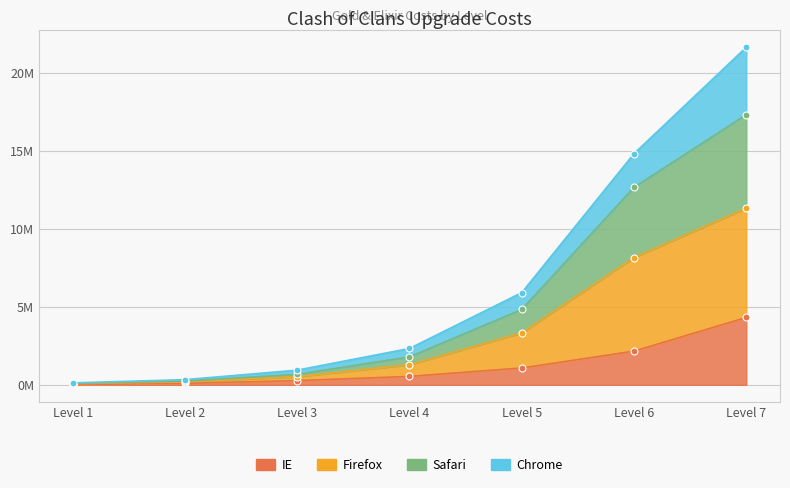

List the labels in order of IE value, largest first.

Level 7, Level 6, Level 5, Level 4, Level 3, Level 2, Level 1